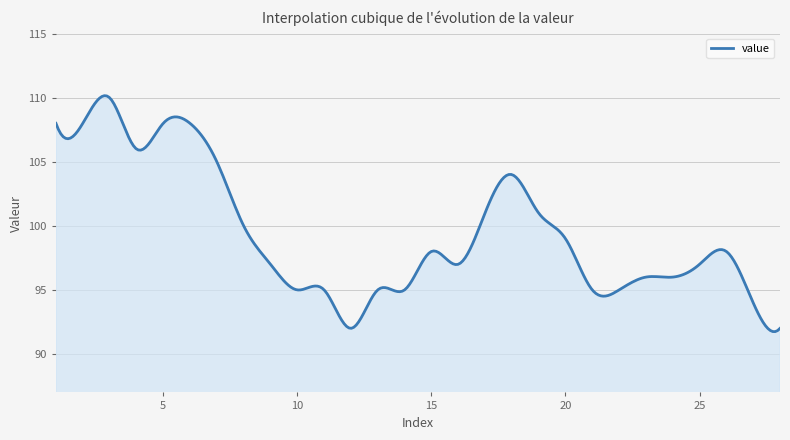

What is the difference between the maximum and minimum values?

18.4